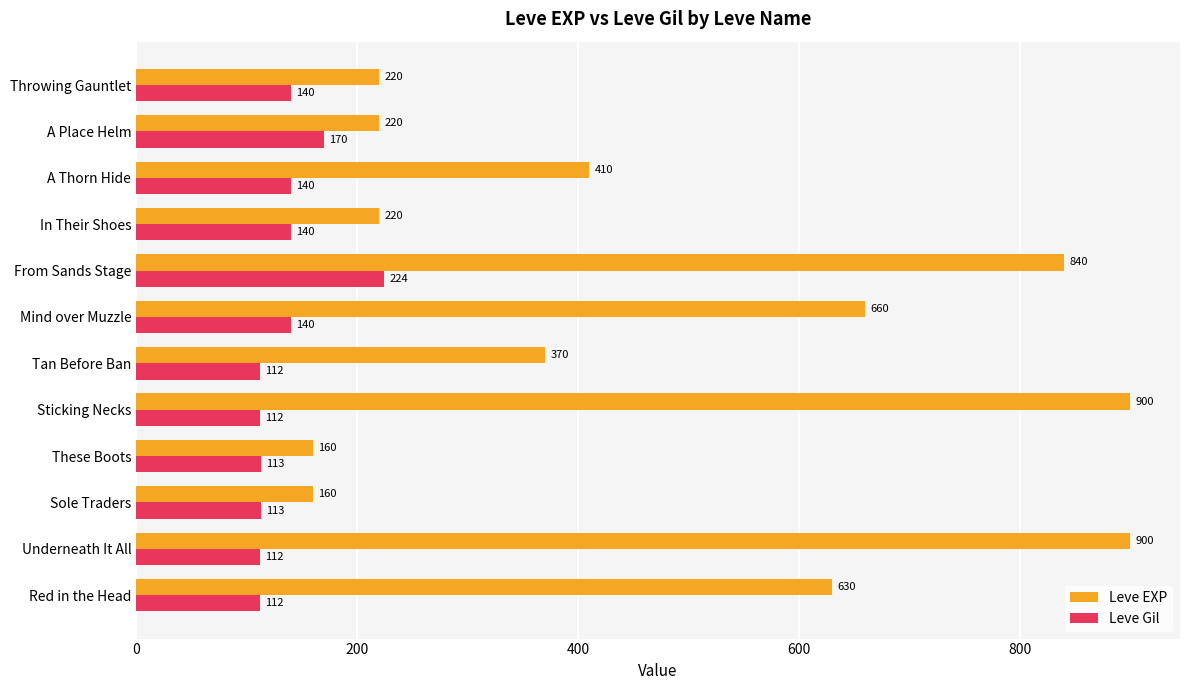

What is the minimum value for Leve EXP?

160